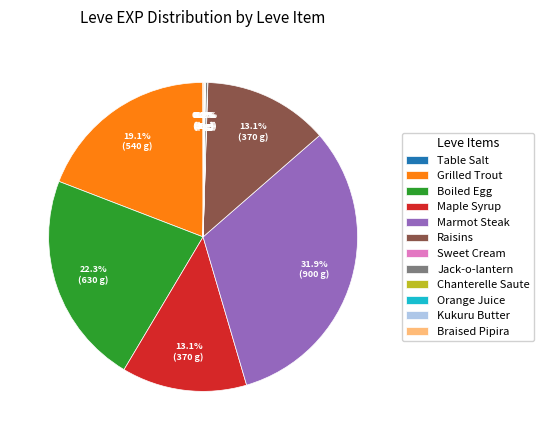

Which slice is the largest?

Marmot Steak